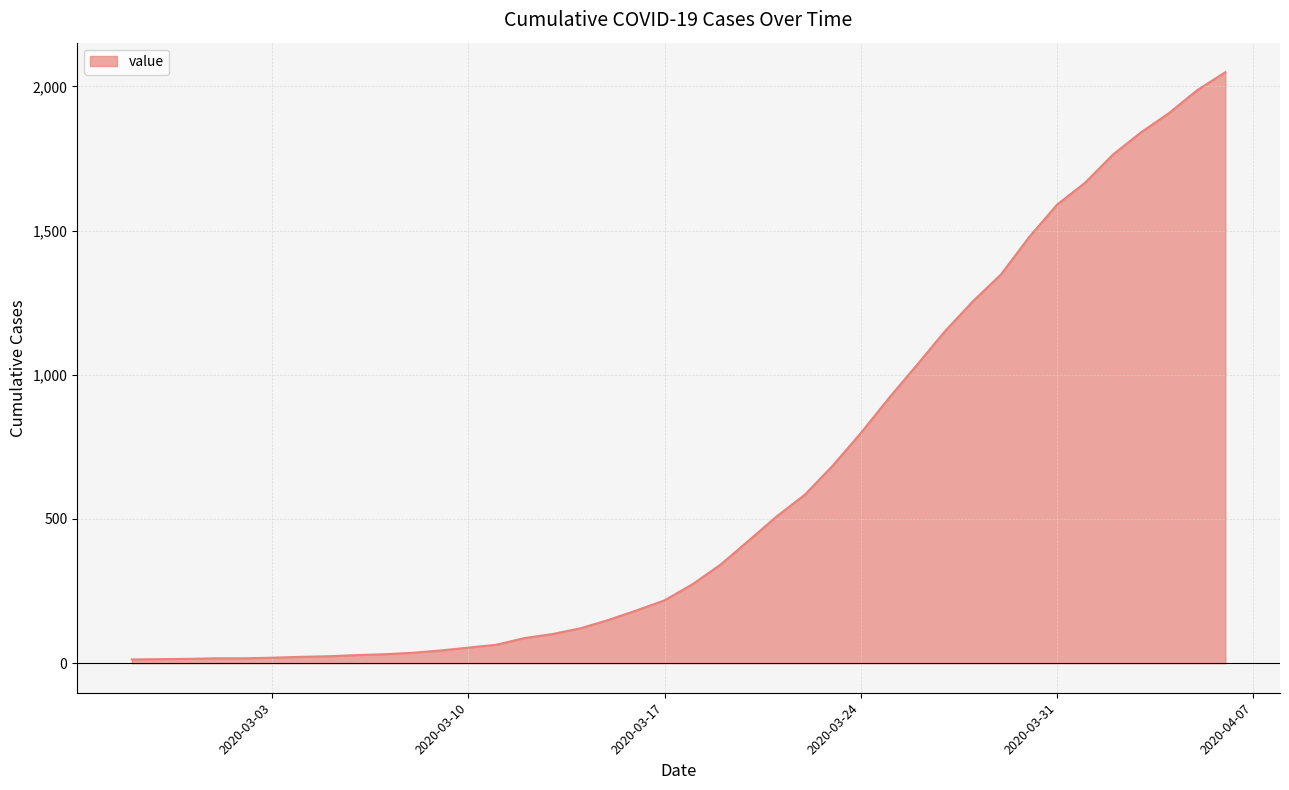

What is the difference between the second highest and minimum values?

1974